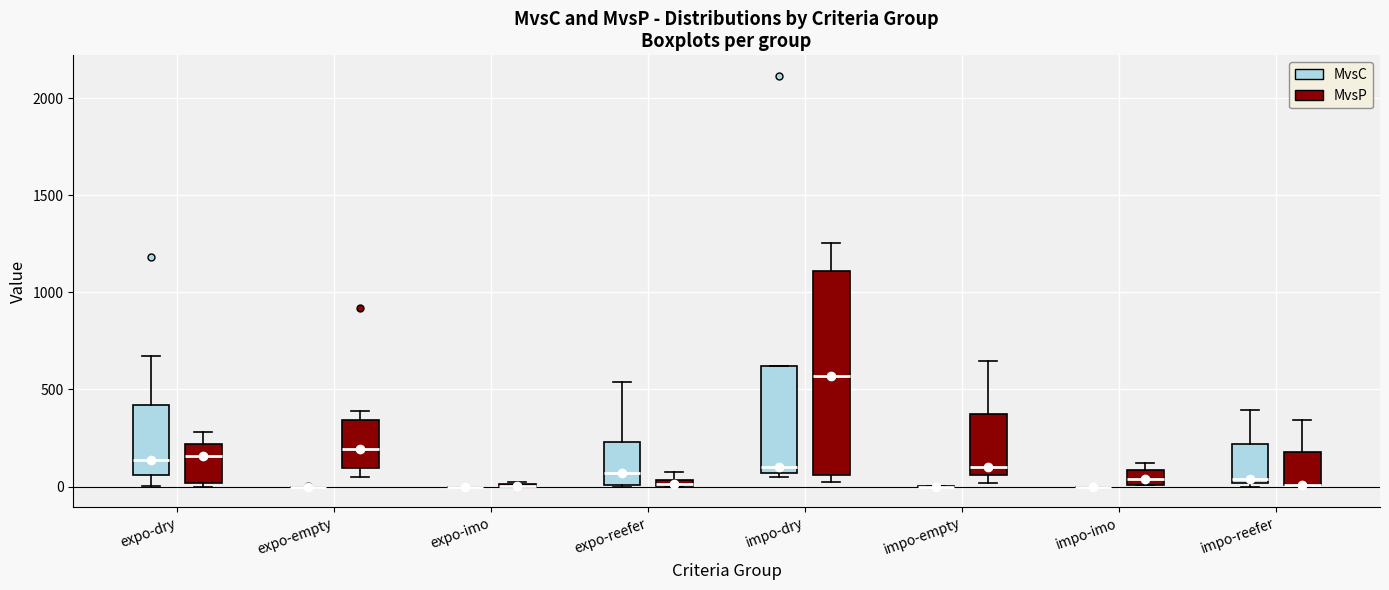

Where is the lower edge of the box for expo-empty (MvsP) on the y-axis? The values are not printed on the chart, so give them approximately, as read against the axis.

100